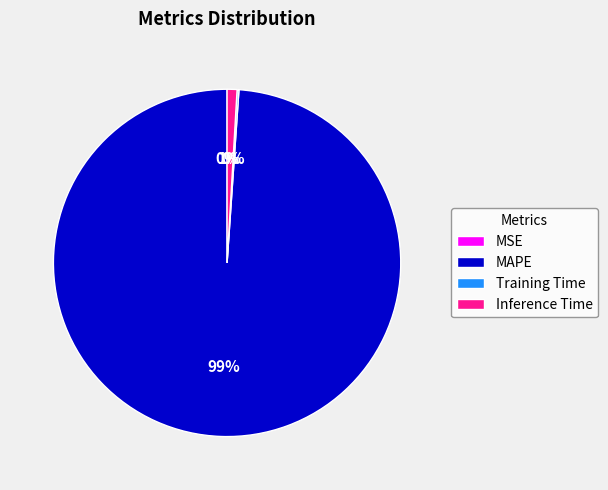

To the nearest percent, what is the difference between the largest and smallest slice percentages?

99%